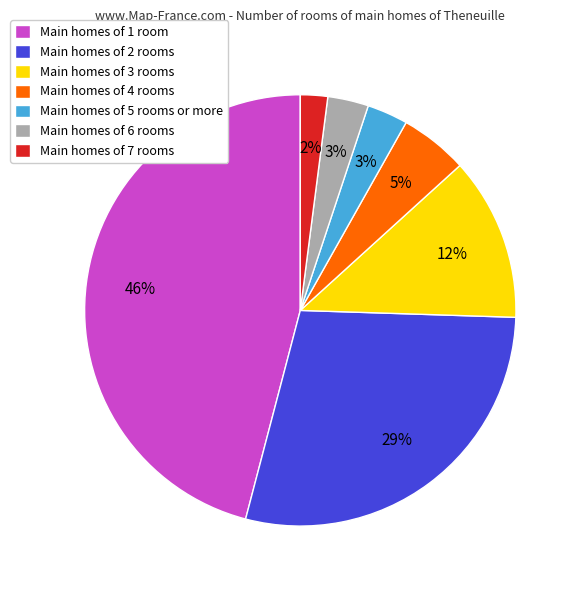

Is it true that Main homes of 1 room is 46% of the pie?

True